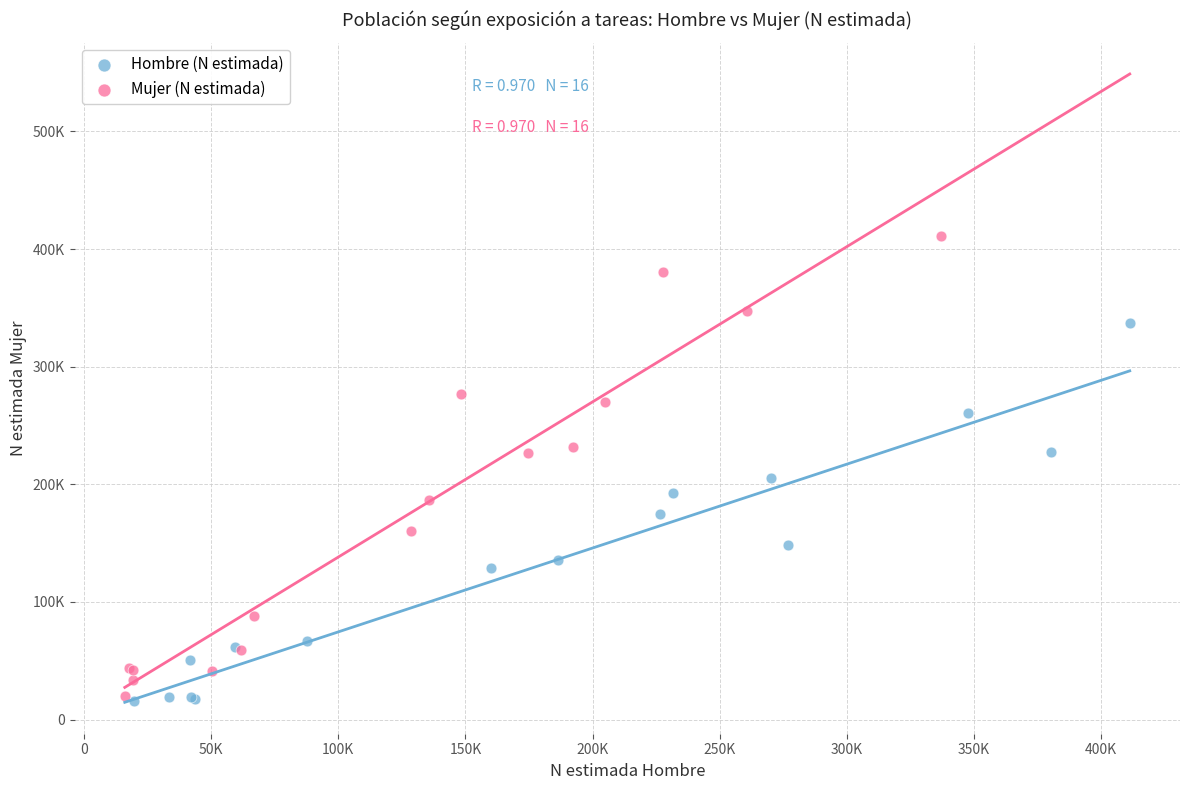

What are all the series names shown in the legend?

Hombre (N estimada), Mujer (N estimada)